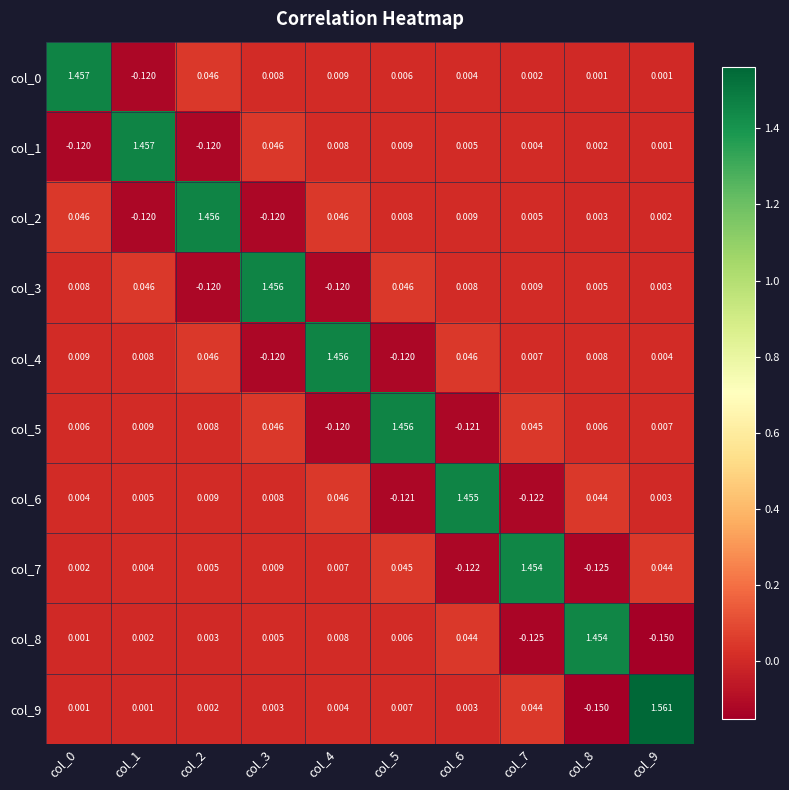

Is the value of col_0 at col_1 greater than the value of col_3 at col_5?

No